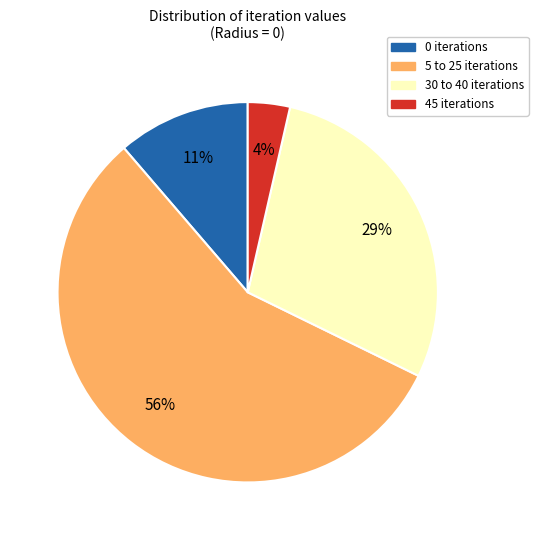

To the nearest percent, what is the average slice percentage?

25%